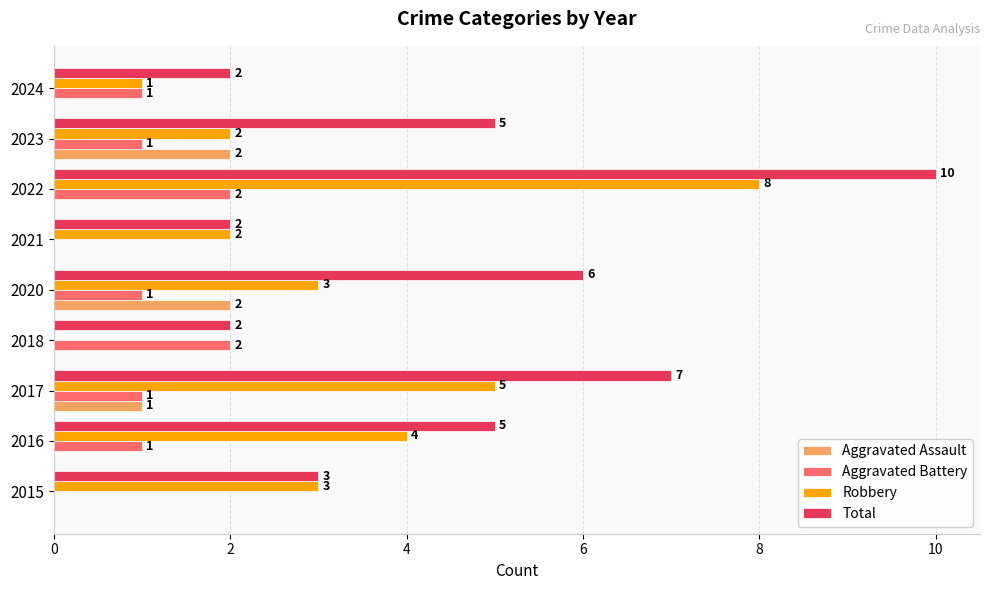

How many distinct data groups are displayed?

4